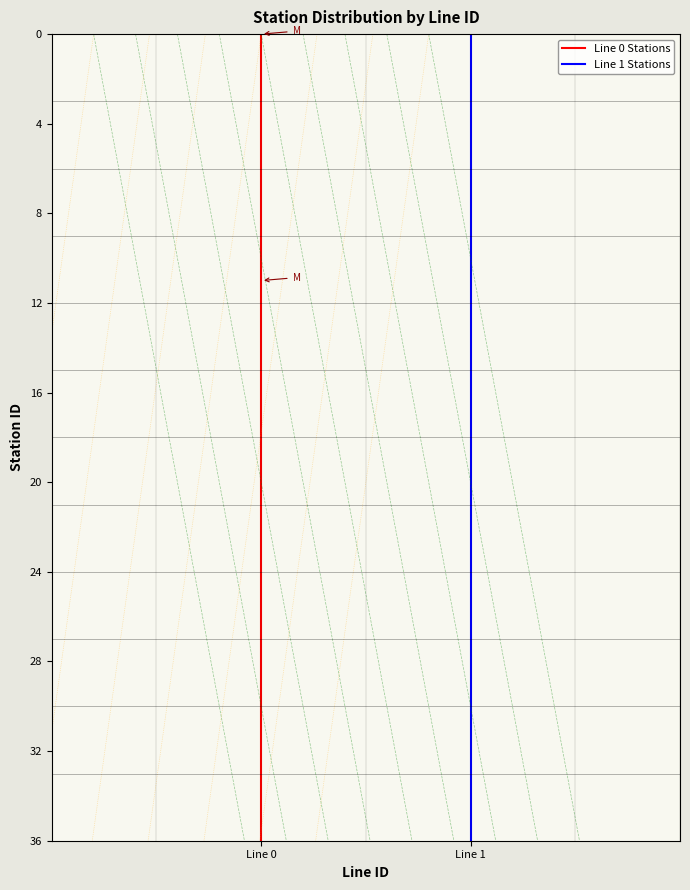

How many lines are shown in the chart?

2